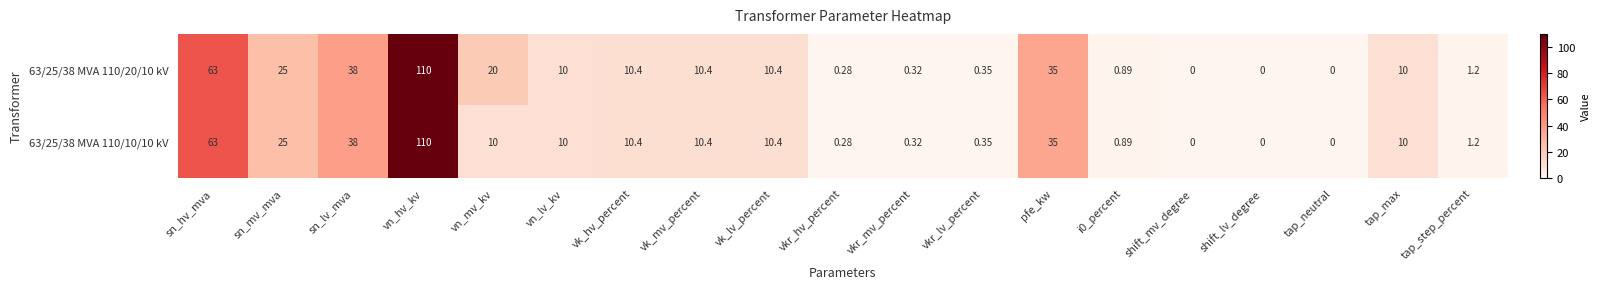

How many series are shown in this chart?

2